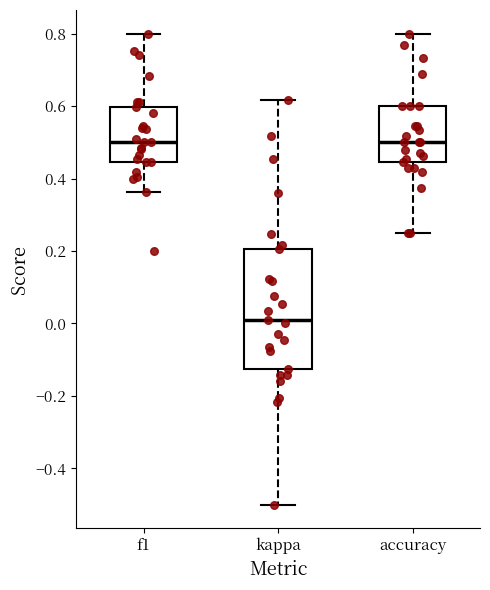

Reading left to right, transcribe this box plot: for each box, give where its median line is, the range the box spans, and where its two whiskers end, as read against the y-axis. The values are not printed on the chart, so give them approximately, as read against the axis.

f1: median 0.50, box 0.44 to 0.60, whiskers 0.36 to 0.80
kappa: median 0.00, box -0.12 to 0.20, whiskers -0.50 to 0.62
accuracy: median 0.50, box 0.44 to 0.60, whiskers 0.26 to 0.80